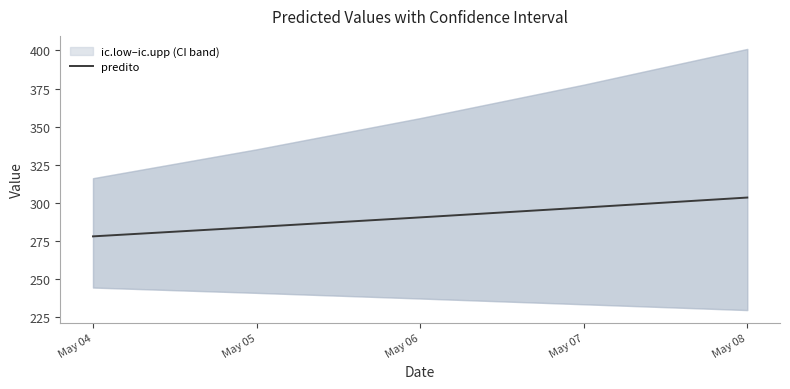

At which category does the chart reach its minimum across all series?

May 04